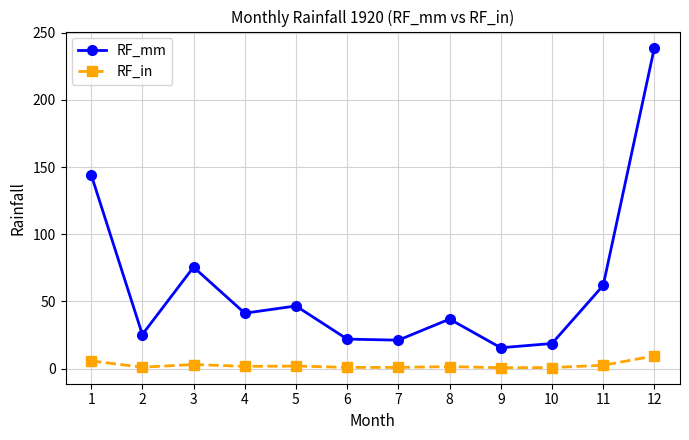

At how many categories does at least one series exceed 199?

1